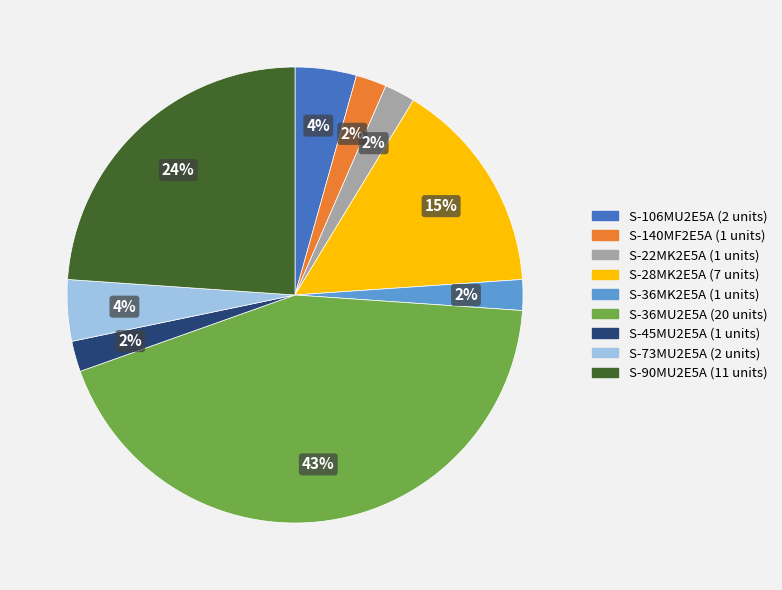

Is it true that S-36MU2E5A is 29% of the pie?

False